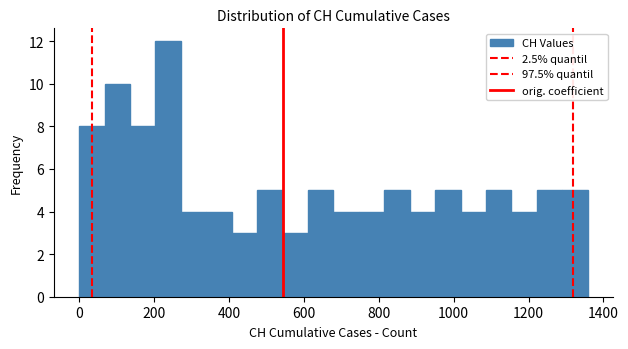

Read against the x-axis, roughly where is the centre of the tallest bar?

240